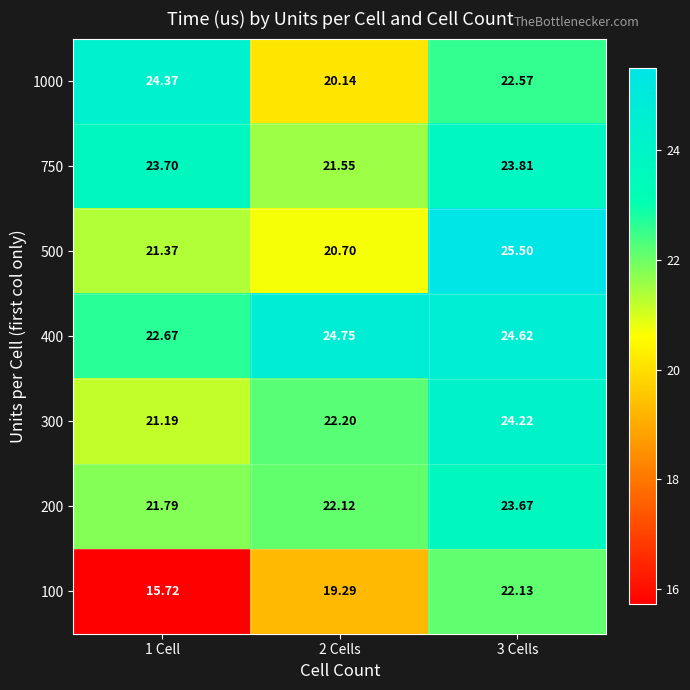

Is the value of 200 at 3 Cells greater than the value of 1000 at 1 Cell?

No